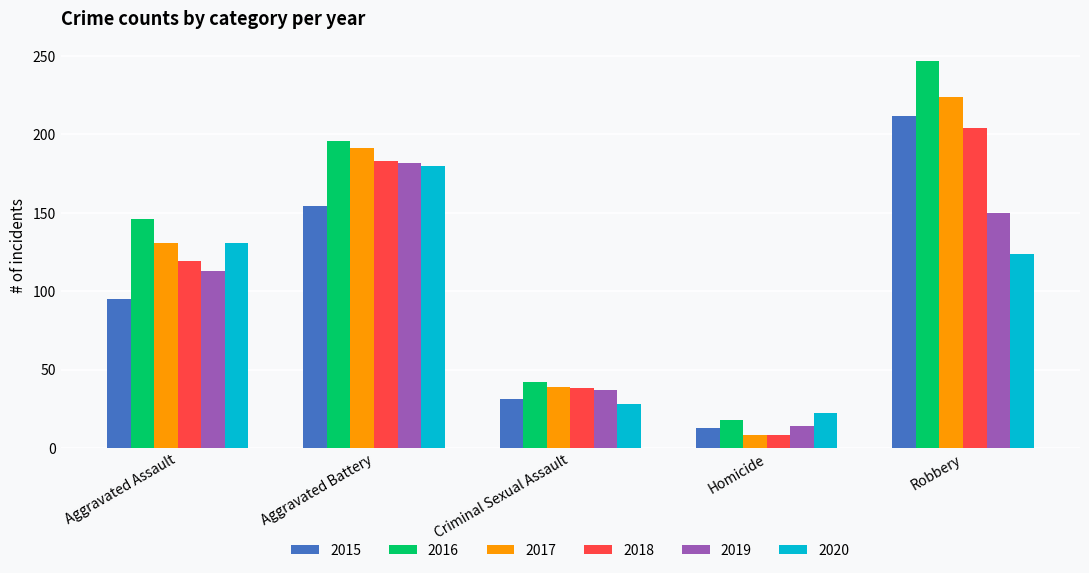

How many categories are shown in the chart?

5